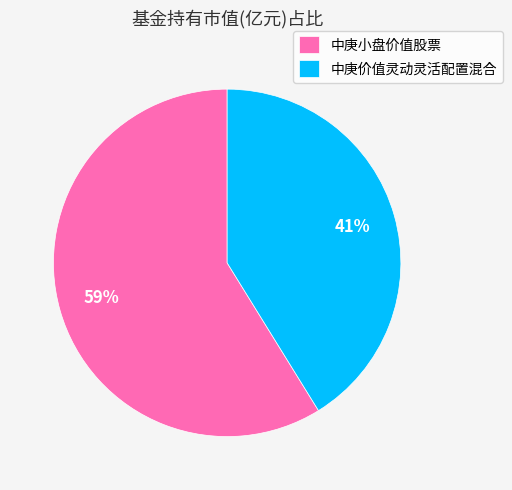

How many segments does this pie chart have?

2